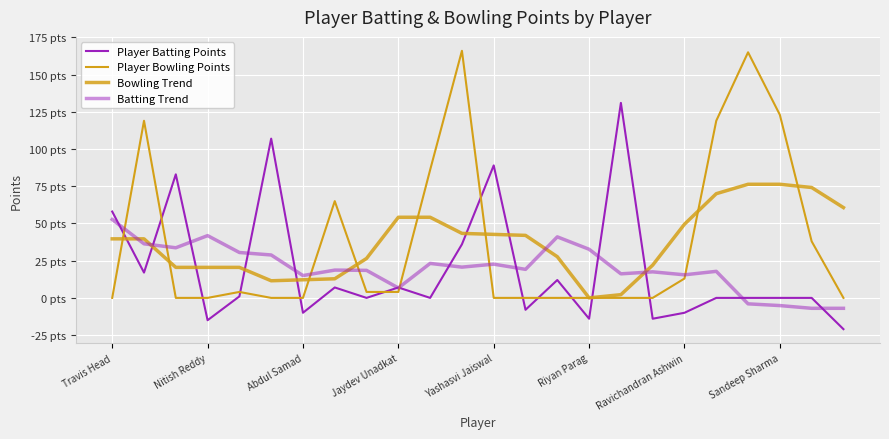

Reading left to right, list all the values displayed in this chart.

Player Batting Points: 58.0	17.0	83.0	-15.0	1.0	107.0	-10.0	7.0	0.0	7.0	0.0	36.0	89.0	-8.0	12.0	-14.0	131.0	-14.0	-10.0	0.0	0.0	0.0	0.0	-21.0
Player Bowling Points: 0.0	119.0	0.0	0.0	4.0	0.0	0.0	65.0	4.0	4.0	86.0	166.0	0.0	0.0	0.0	0.0	0.0	0.0	13.0	119.0	165.0	123.0	38.0	0.0
Bowling Trend: 39.7	39.7	20.5	20.5	20.5	11.5	12.2	12.8	26.5	54.2	54.2	43.3	42.7	42.0	27.7	0.0	2.2	22.0	49.5	70.0	76.3	76.3	74.2	60.7
Batting Trend: 52.7	36.3	33.7	41.8	30.5	28.8	15.0	18.7	18.5	6.7	23.2	20.7	22.7	19.2	41.0	32.7	16.2	17.5	15.5	17.8	-4.0	-5.2	-7.0	-7.0